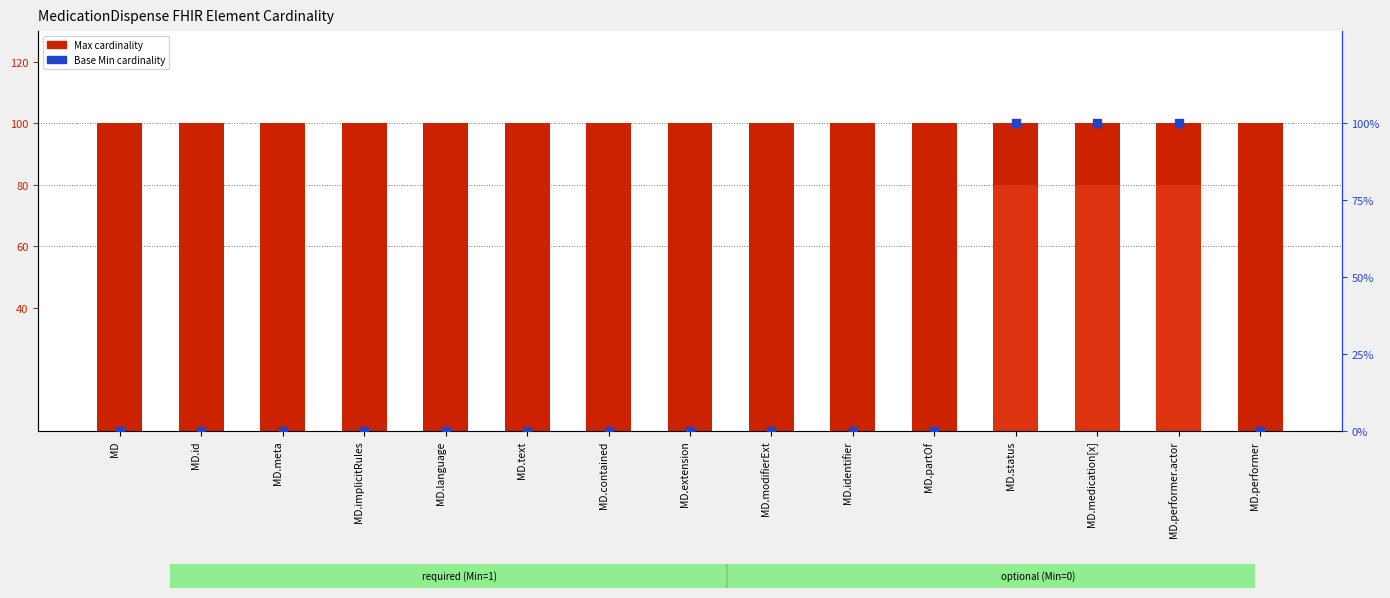

Which series reaches the minimum Y coordinate?

Min